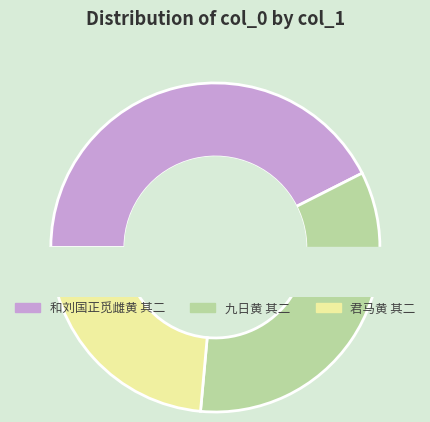

To the nearest percent, what percentage of the pie is 和刘国正觅雌黄 其二?

43%